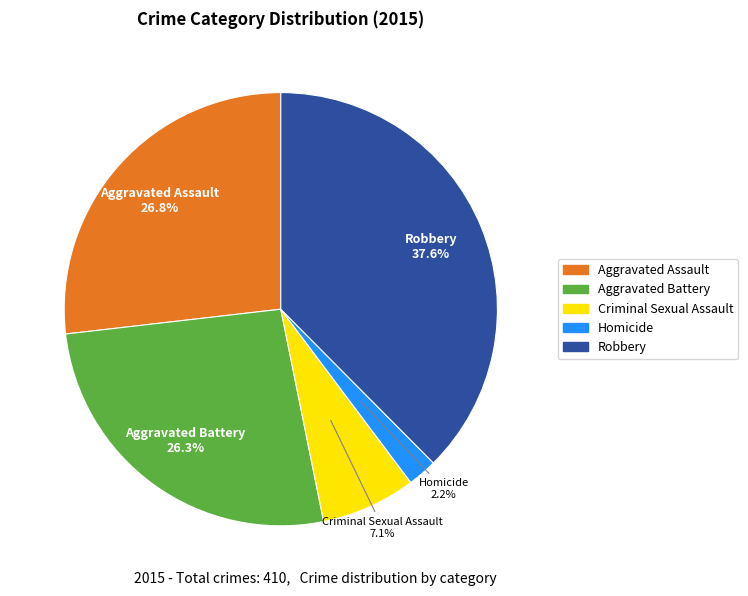

Which category has the biggest portion of the pie?

Robbery